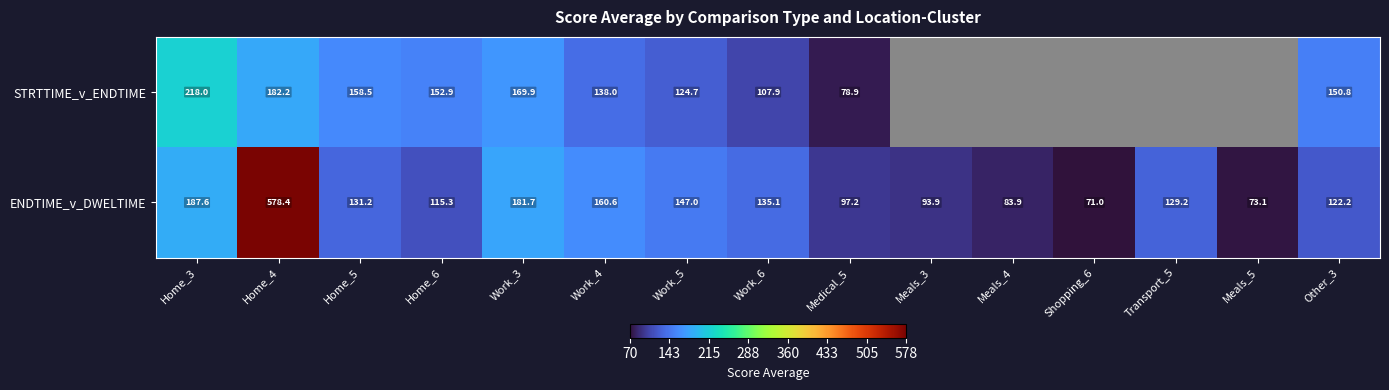

List the series in order of their peak value, highest first.

ENDTIME_v_DWELTIME, STRTTIME_v_ENDTIME